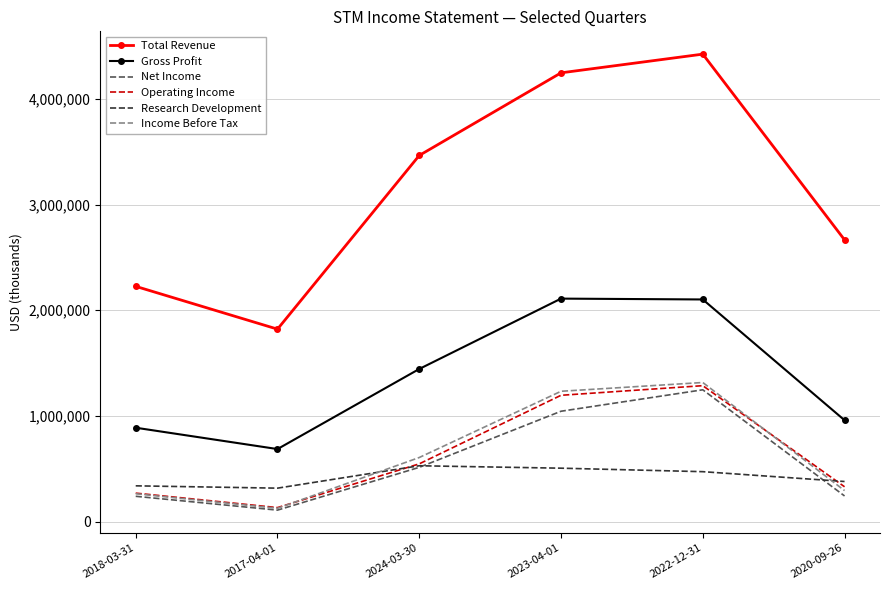

What is the total value across all series at 2022-12-31?

10847000